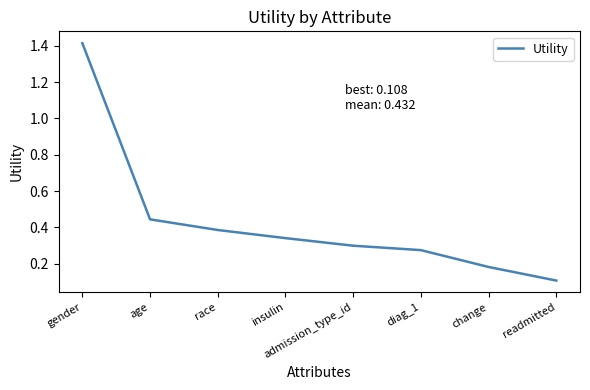

What is the sum of the values at gender and change?

1.6